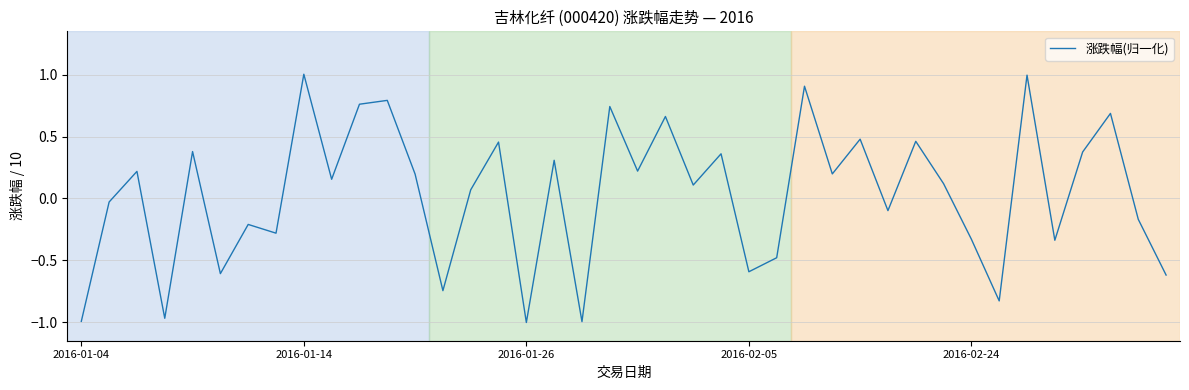

What is the maximum value shown in the chart?

1.0